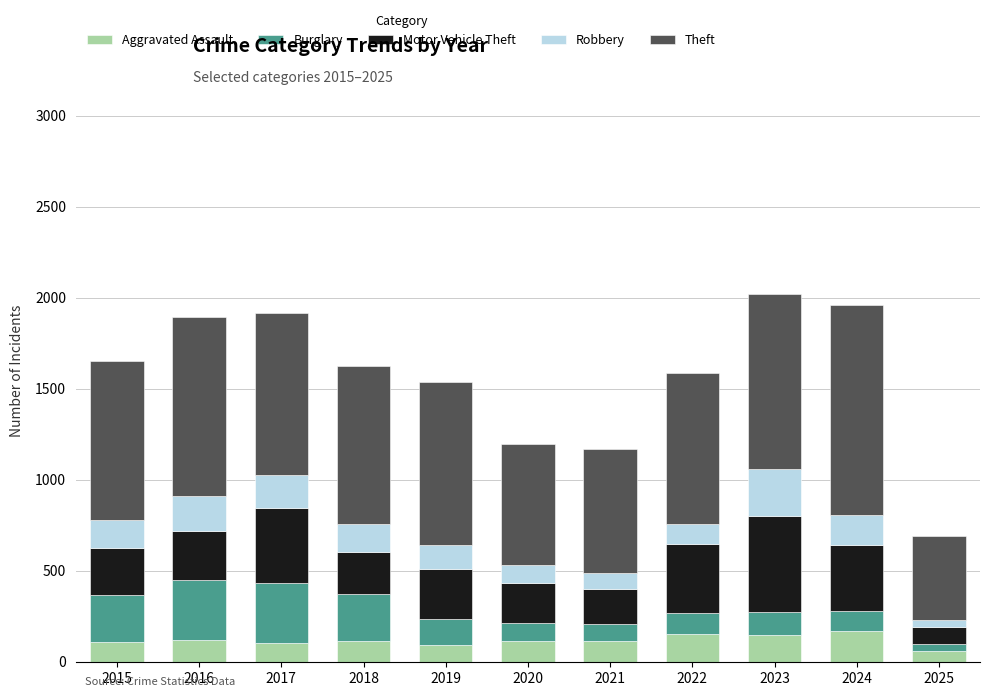

Is it true that Aggravated Assault equals 113 at 2020?

True